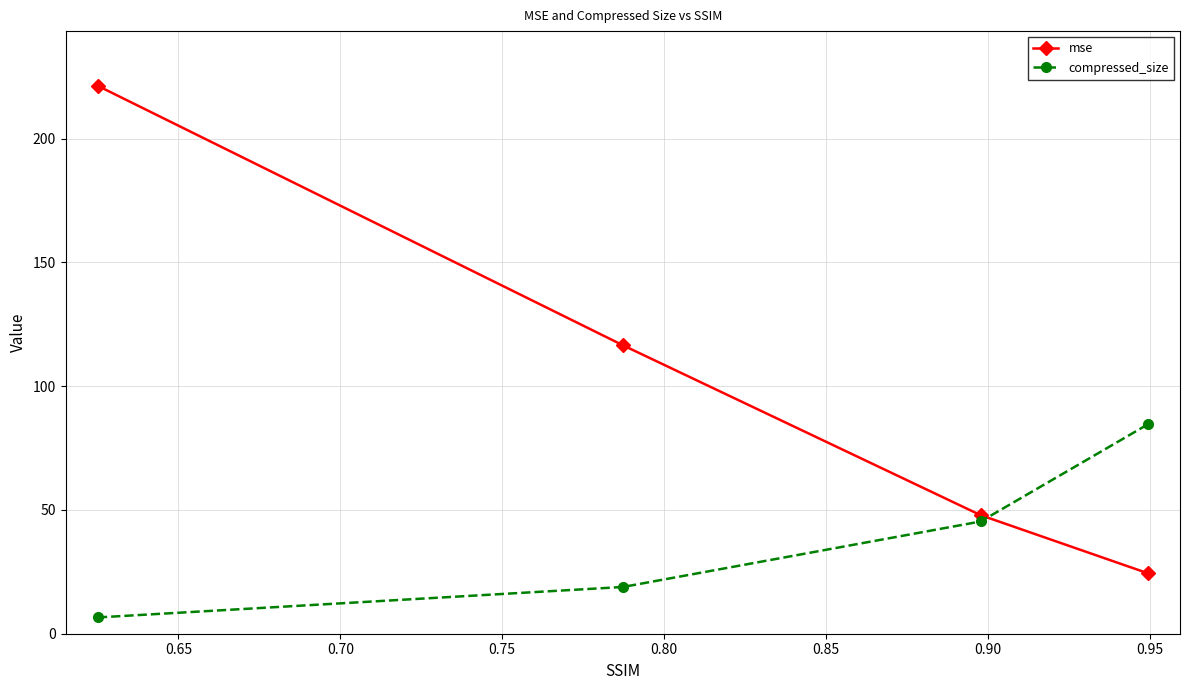

True or false: compressed_size and mse cross at least once.

True